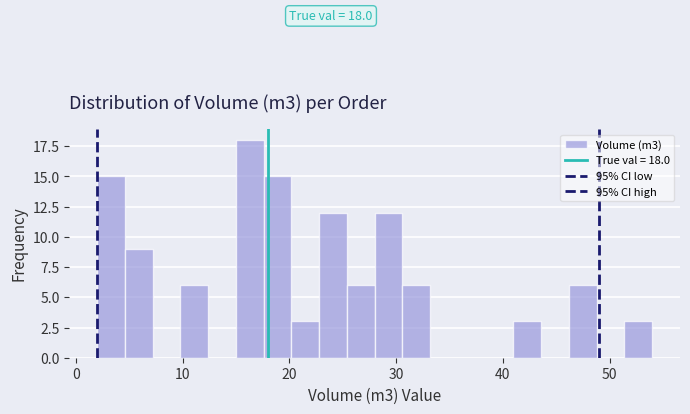

Around what value on the x-axis is the tallest bar? Give the approximate position of its centre, as read against the axis.

16